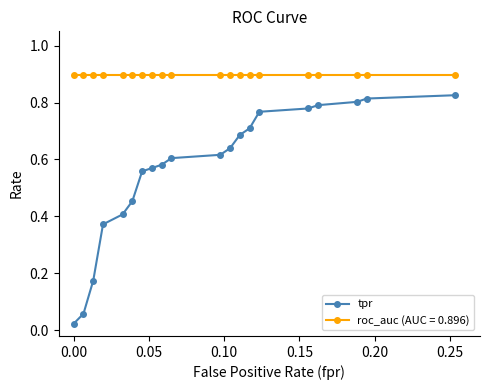

Which series has the widest spread of values?

tpr